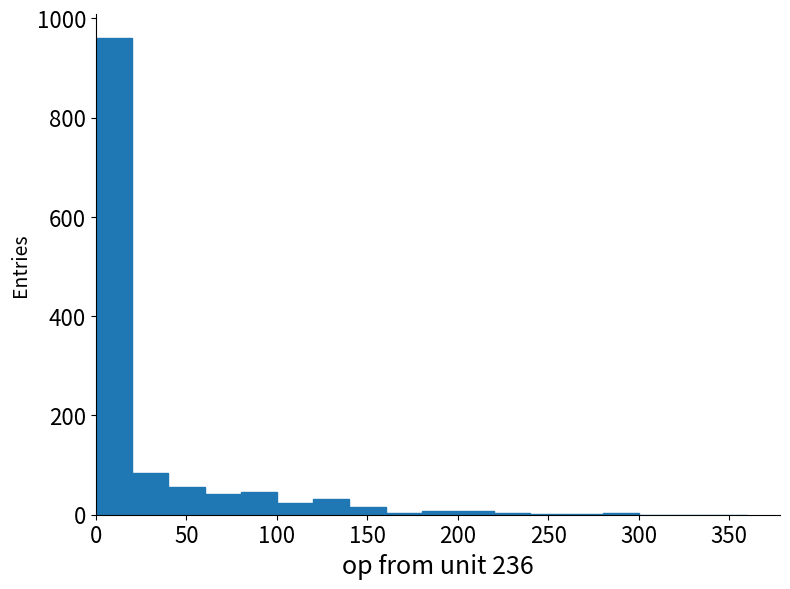

Around what value on the x-axis is the tallest bar? Give the approximate position of its centre, as read against the axis.

10